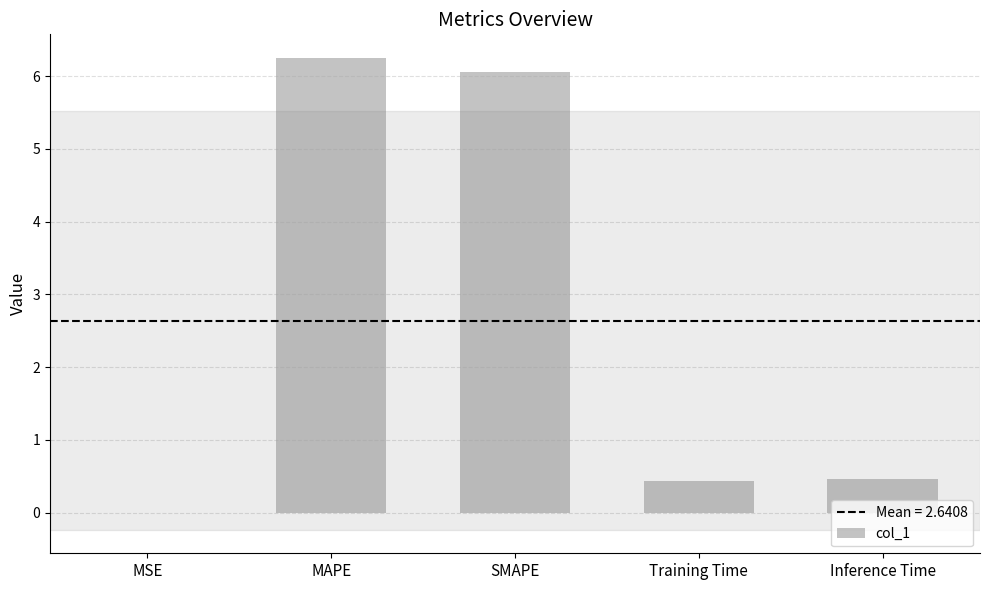

What is the sum of the values at Training Time and SMAPE?

6.5